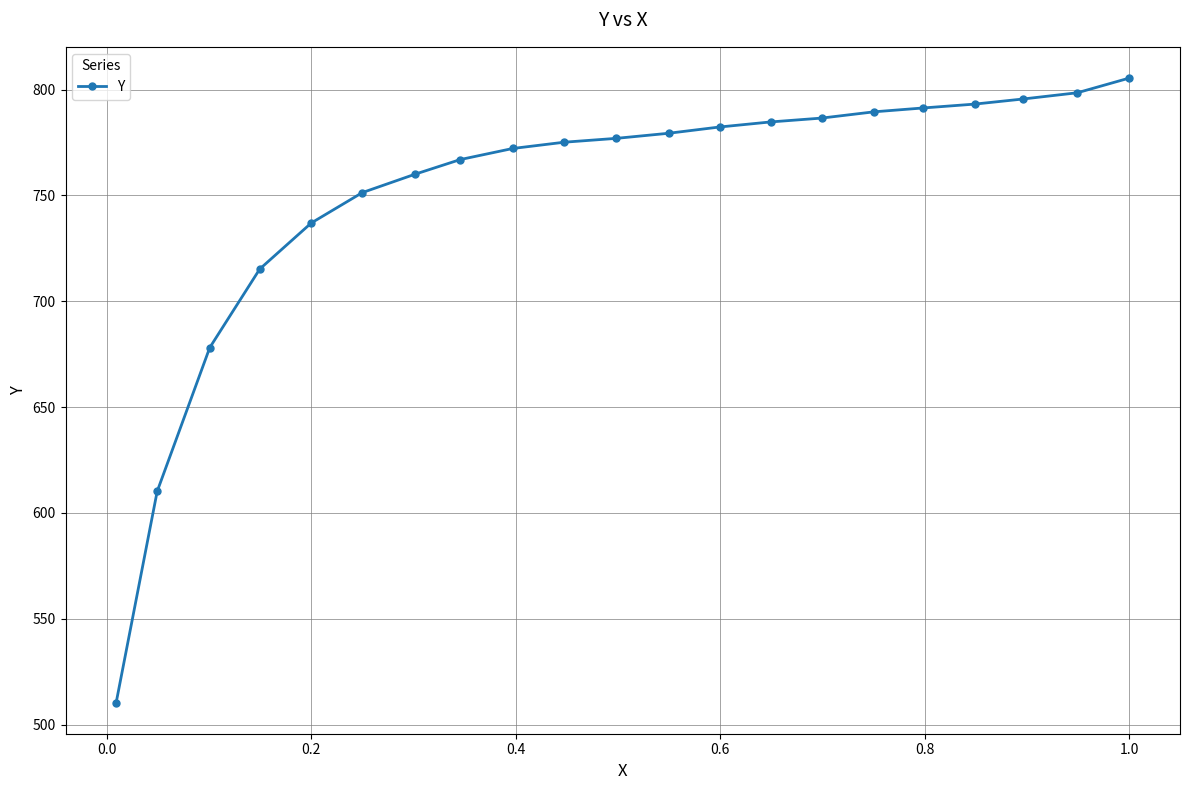

Does the chart display data point markers on the line(s)?

Yes